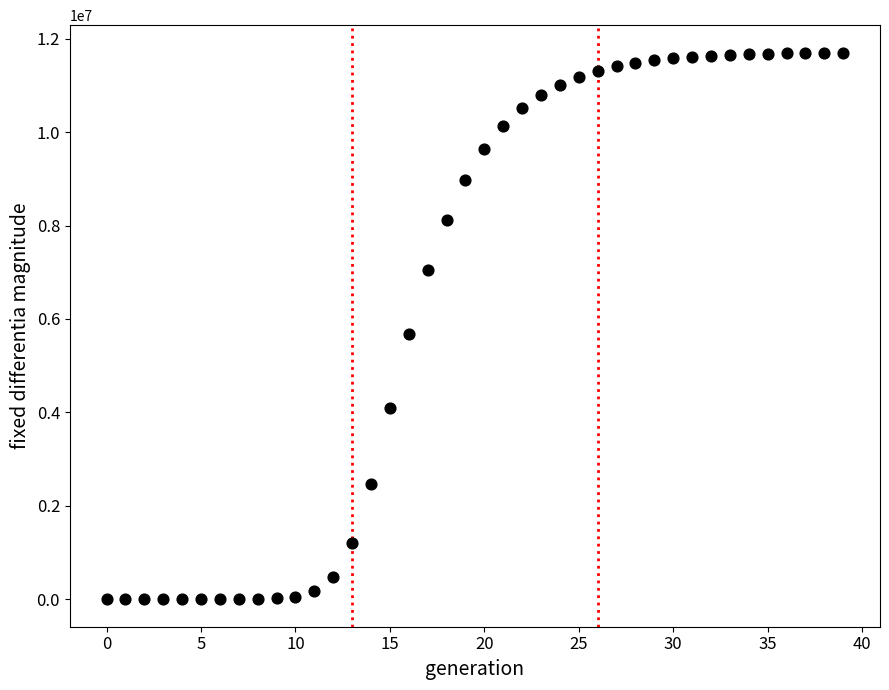

What Y value in the scatter plot is closest to 5851047?

5683277.7